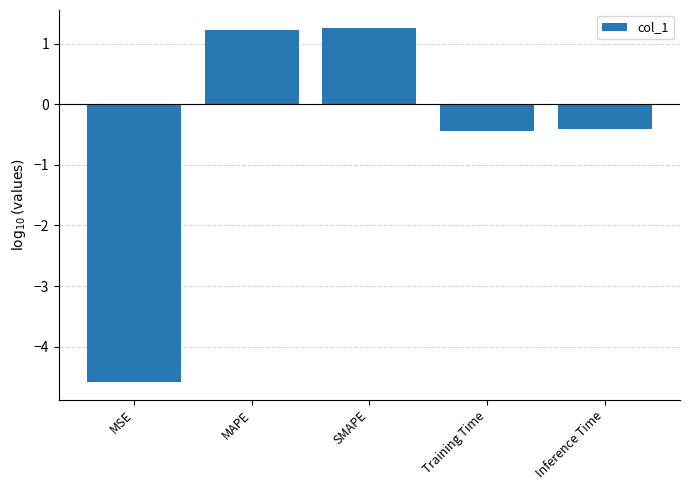

What is the label of the 4th bar from the left?

Training Time